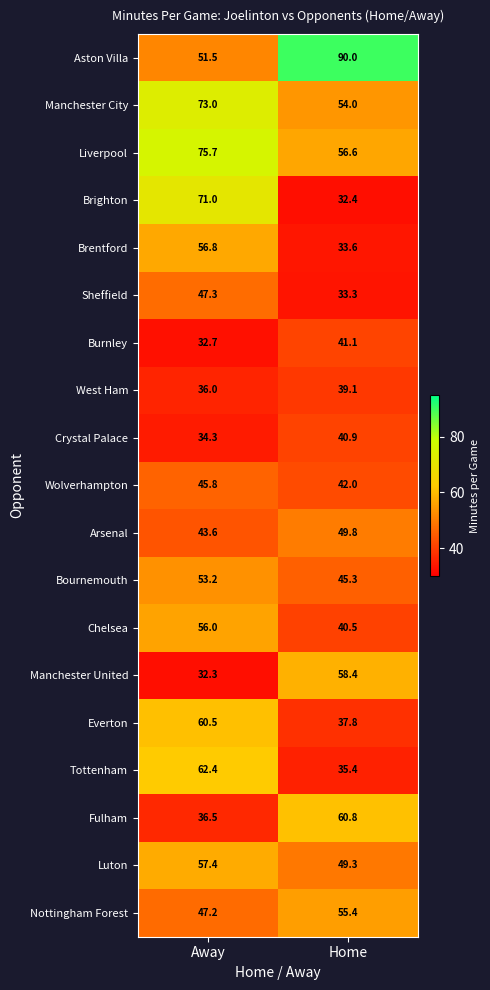

Which category has the highest value across all series?

Home